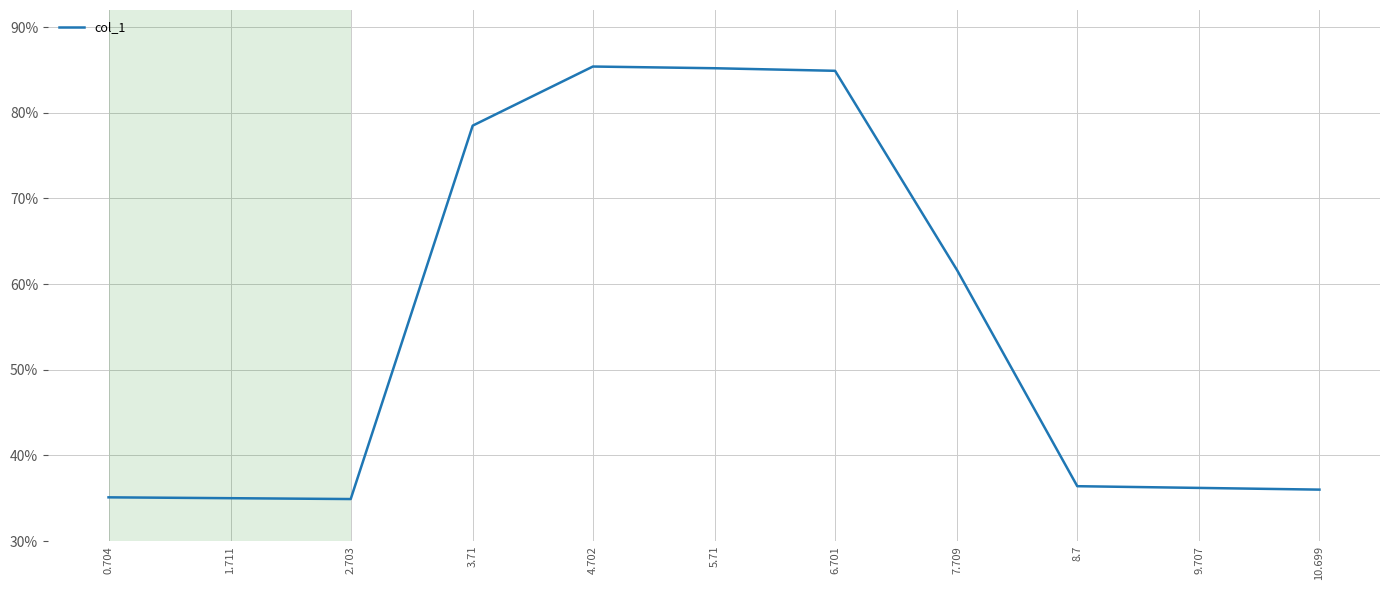

What is the average value?

55.4